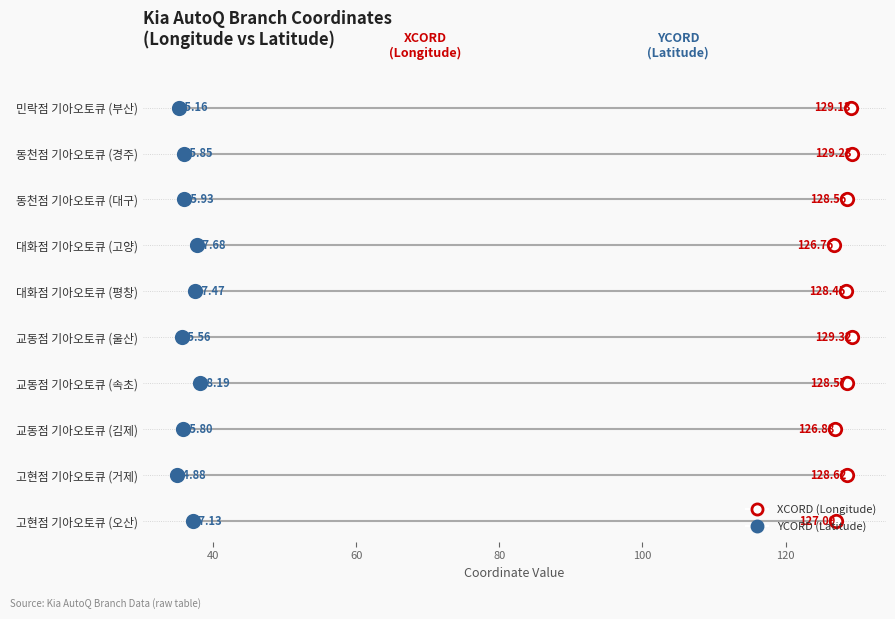

Which series contains the highest Y value?

XCORD (Longitude)